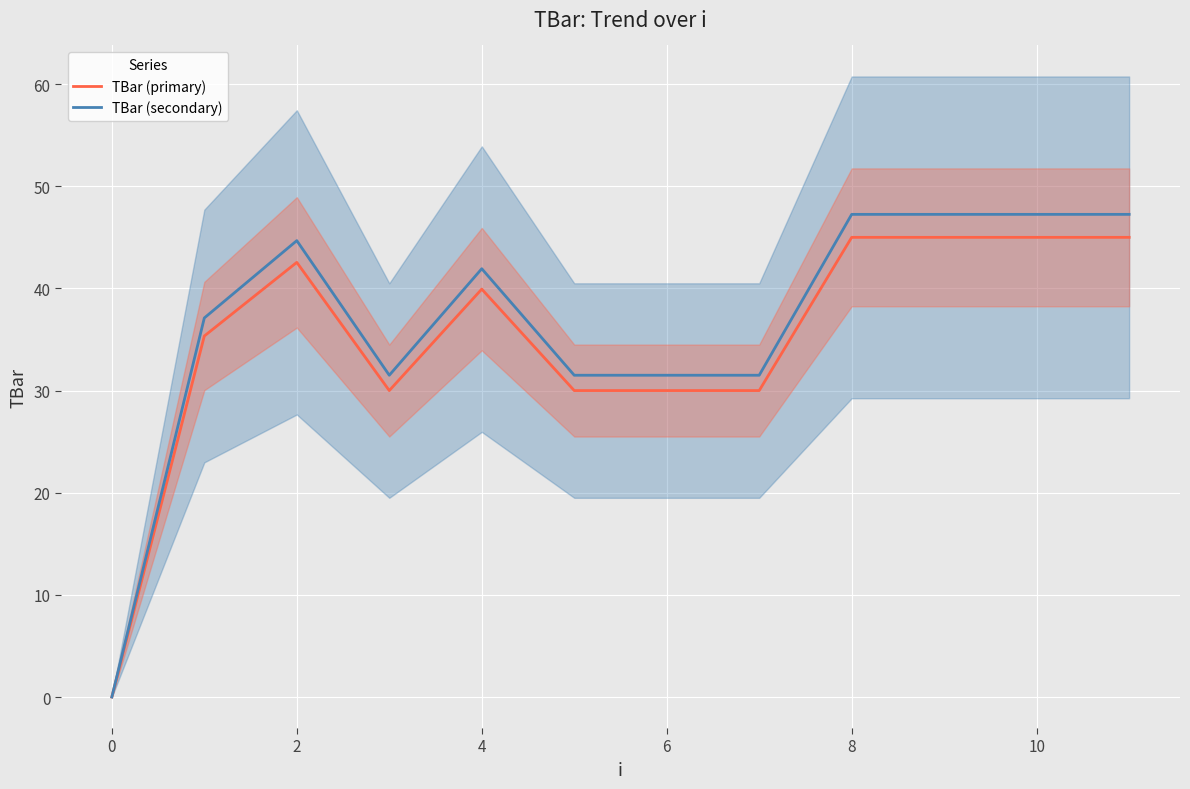

What are all the series names shown in the legend?

TBar (primary), TBar (secondary)